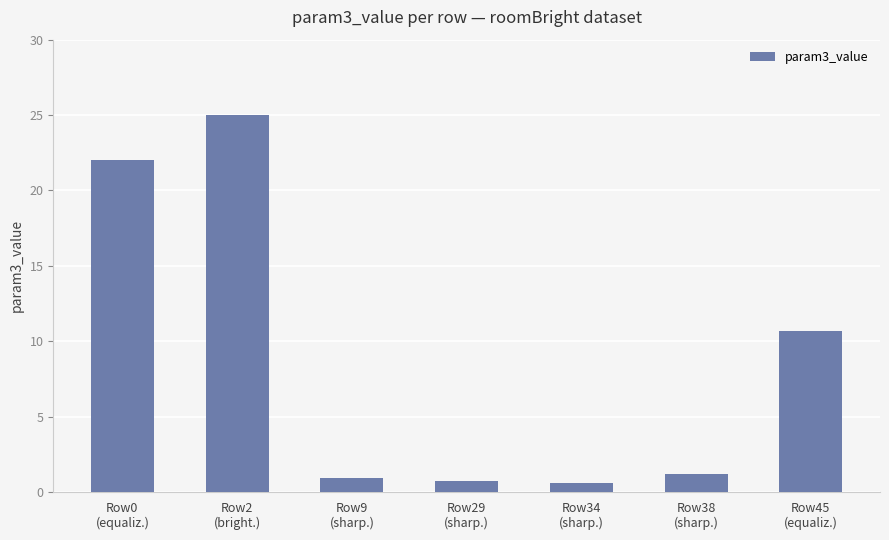

Which category has the highest value across all series?

Row2
(bright.)